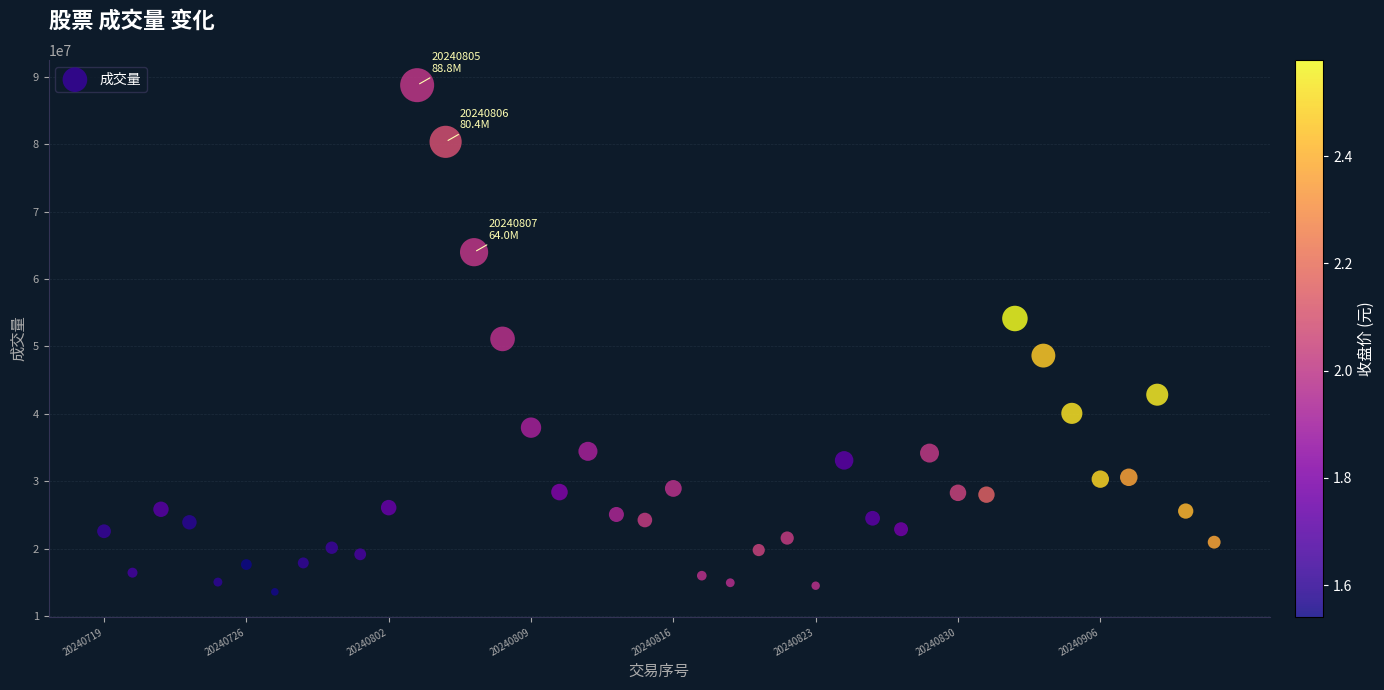

What is the range of Y values (max minus min)?

75176100